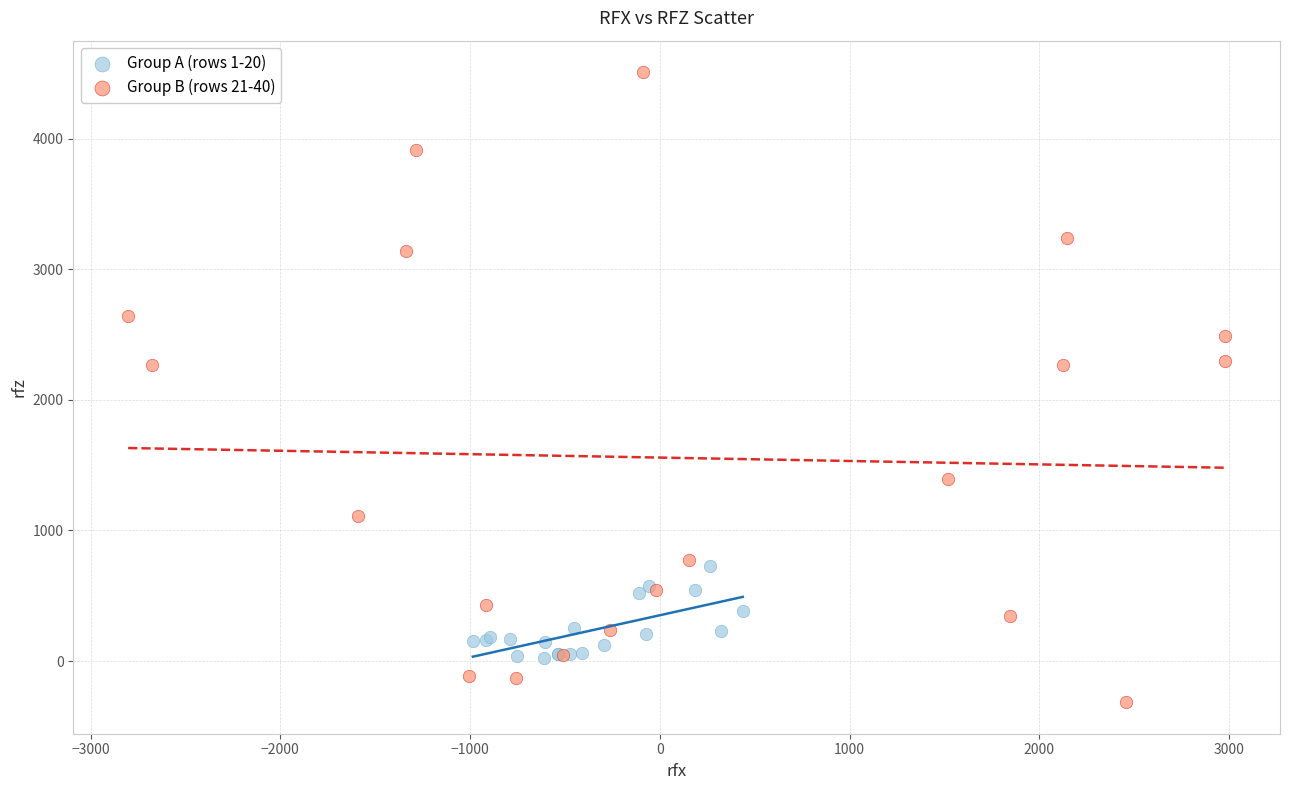

Which series contains the lowest Y value?

Group B (rows 21-40)